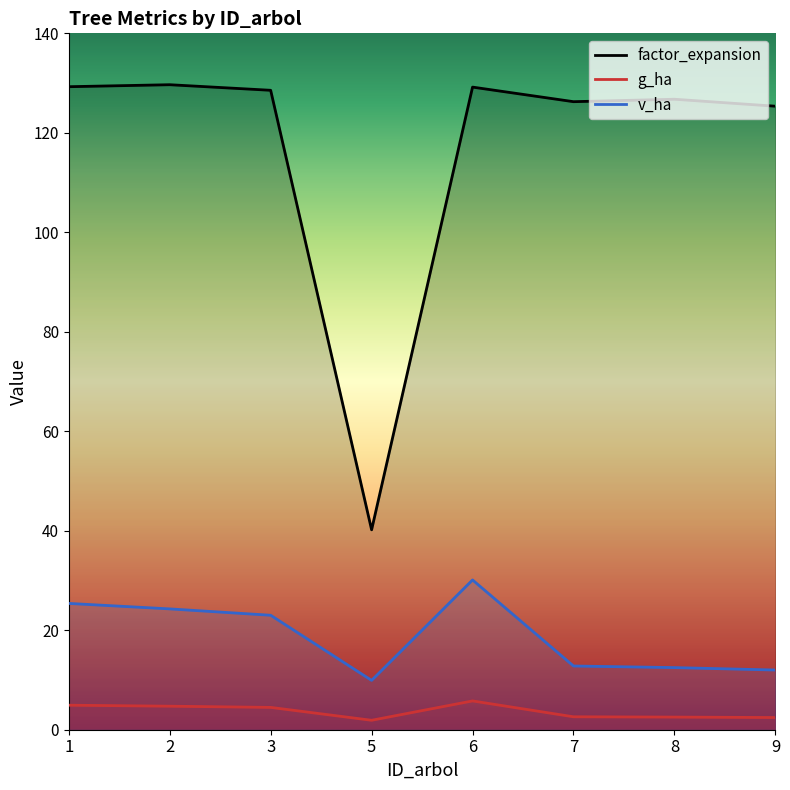

What are all the series names shown in the legend?

factor_expansion, g_ha, v_ha